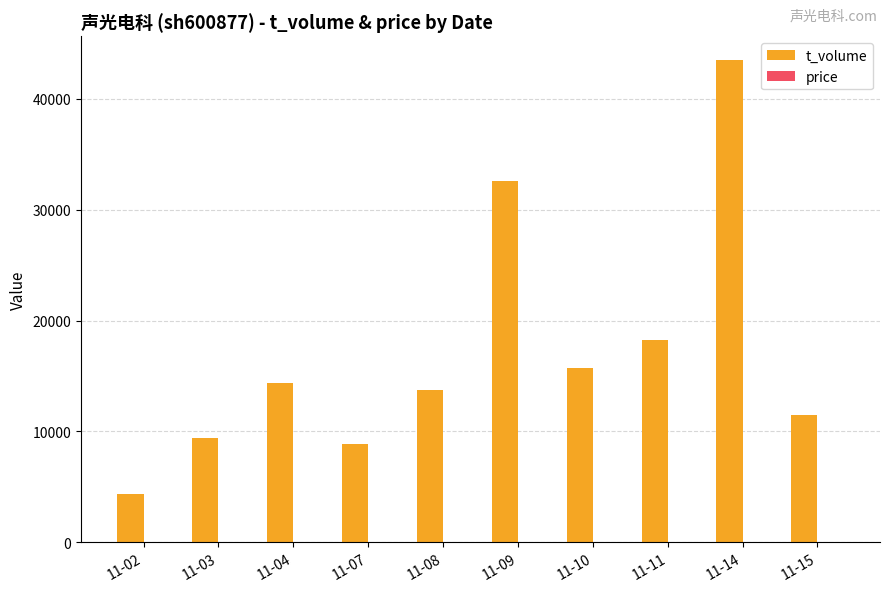

How many categories are shown in the chart?

10